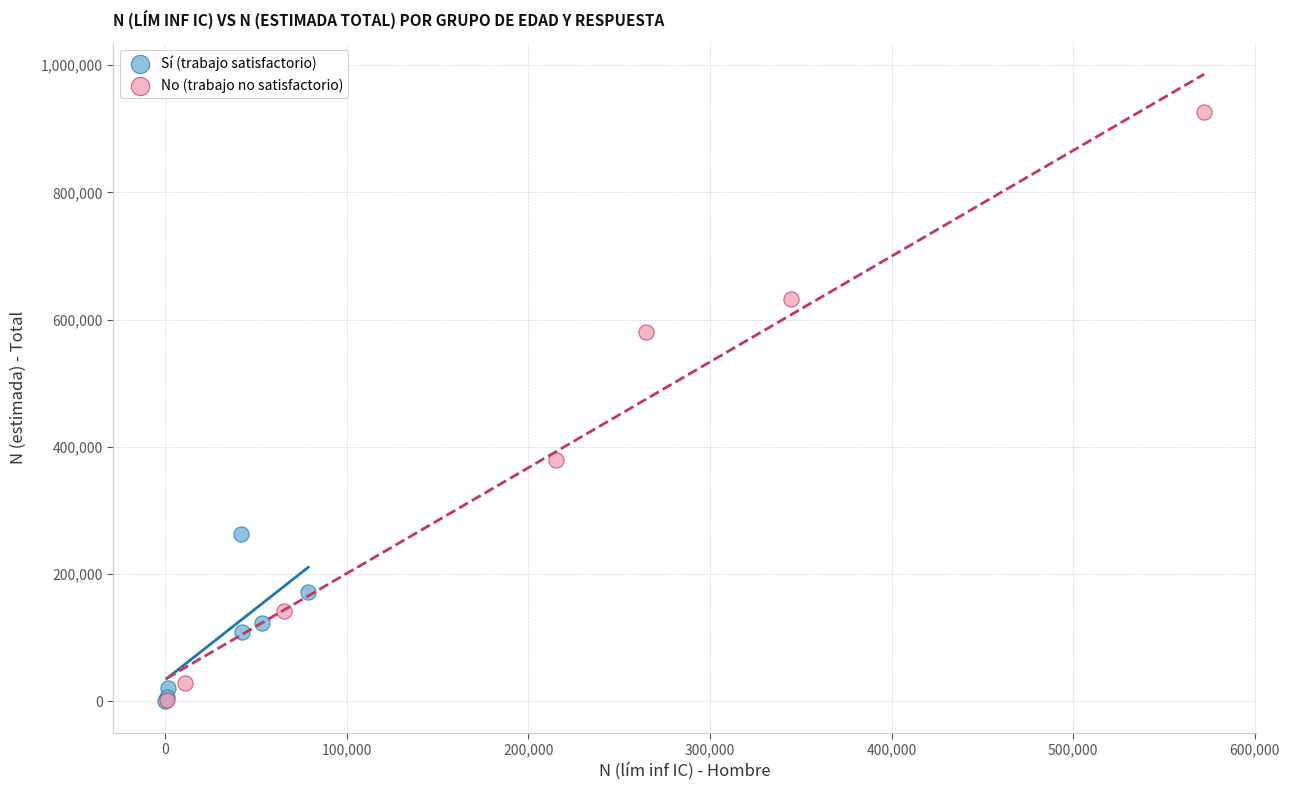

Which series contains the highest Y value?

No (trabajo no satisfactorio)